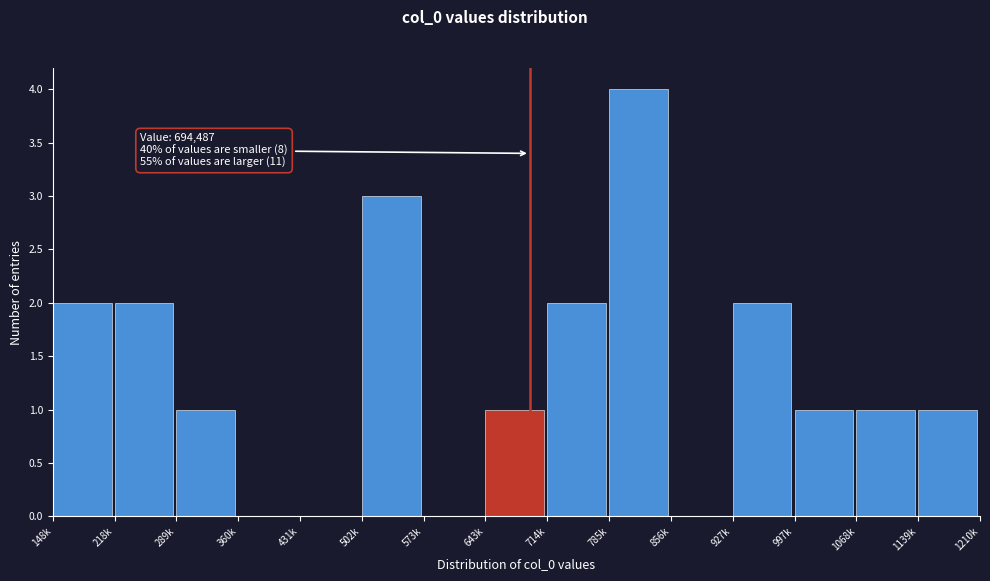

Reading left to right, extract all data points from this chart.

148k=2	218k=2	289k=1	360k=0	431k=0	502k=3	573k=0	643k=1	714k=2	785k=4	856k=0	927k=2	997k=1	1068k=1	1139k=1